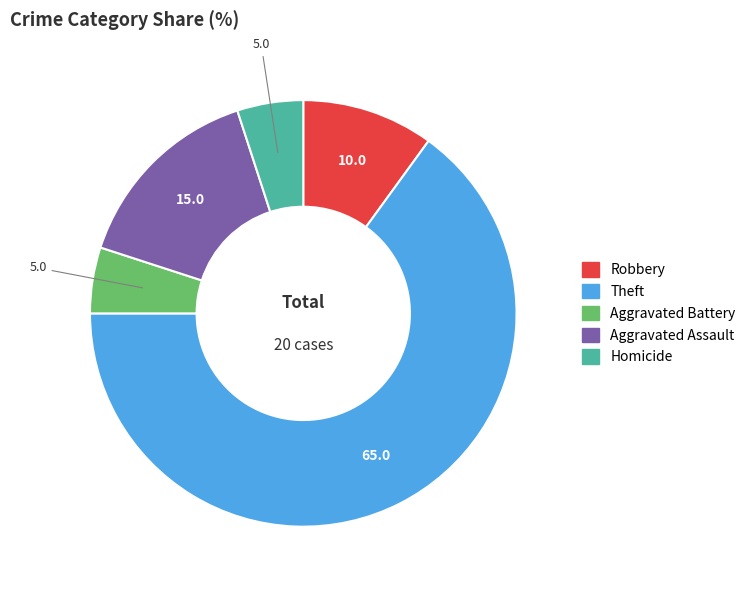

Count the number of slices in the pie.

5